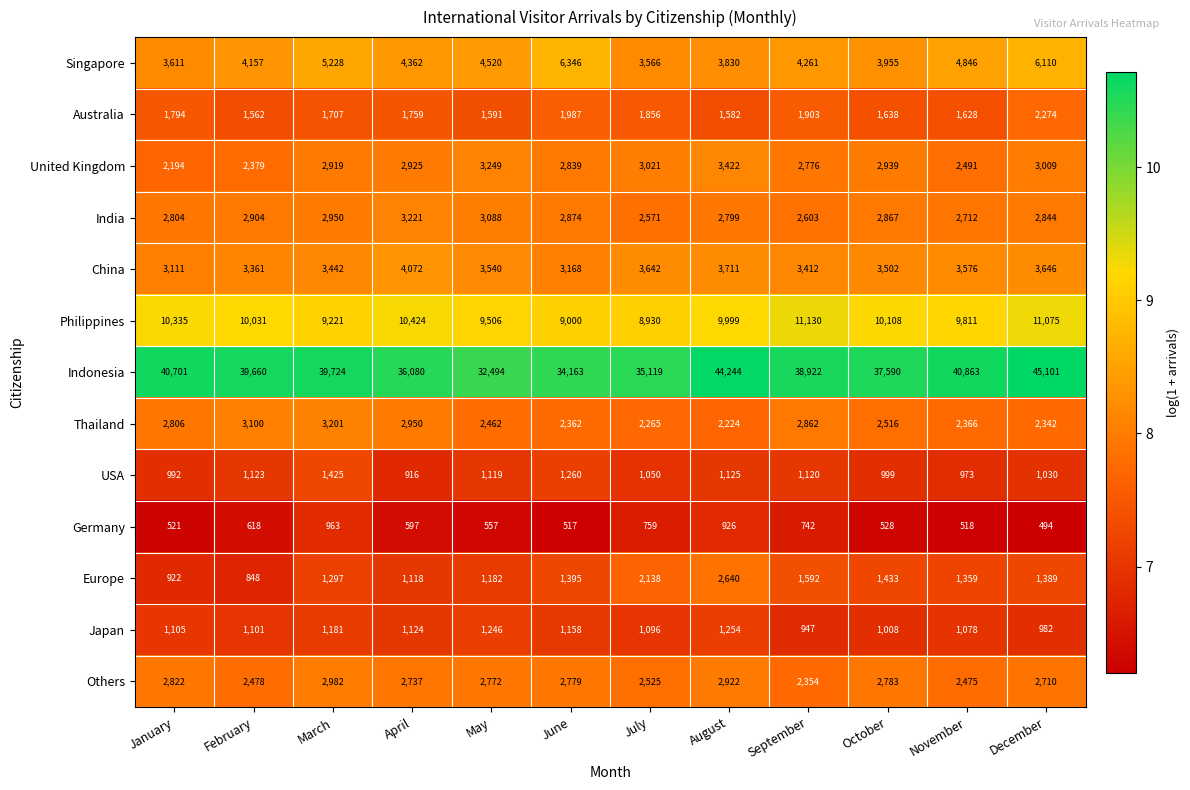

True or false: India has a value of 2844 at December.

True